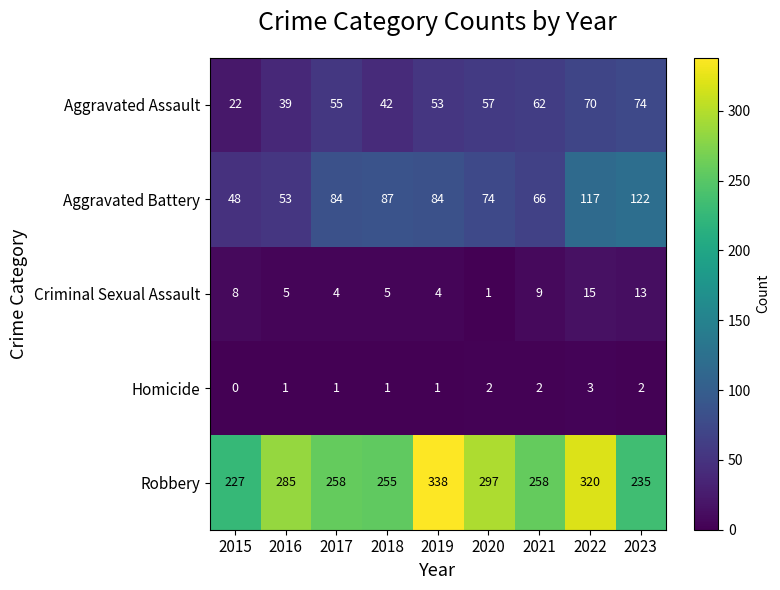

Read the Homicide value at 2022.

3